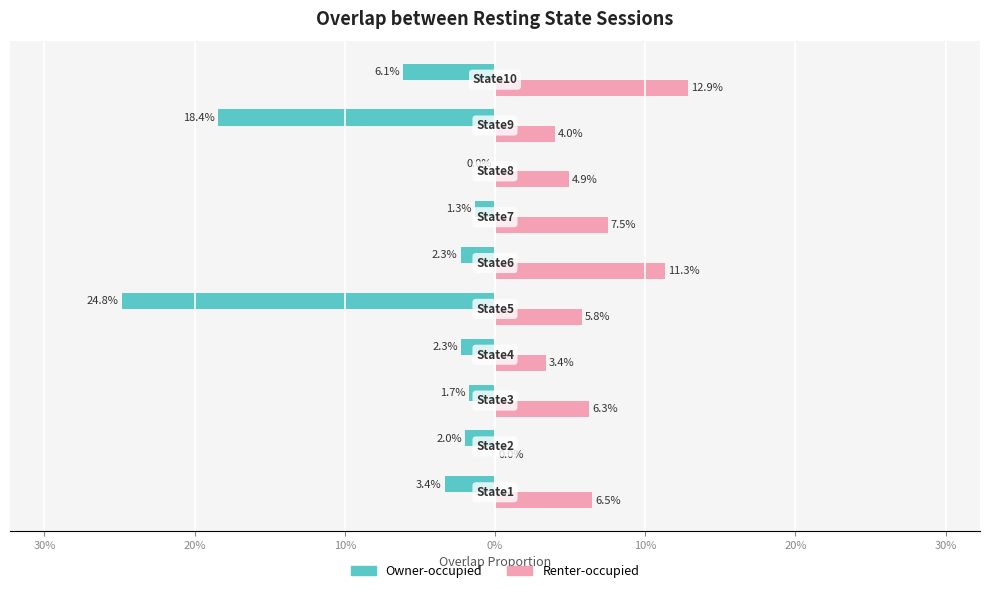

What are all the series names shown in the legend?

Owner-occupied, Renter-occupied